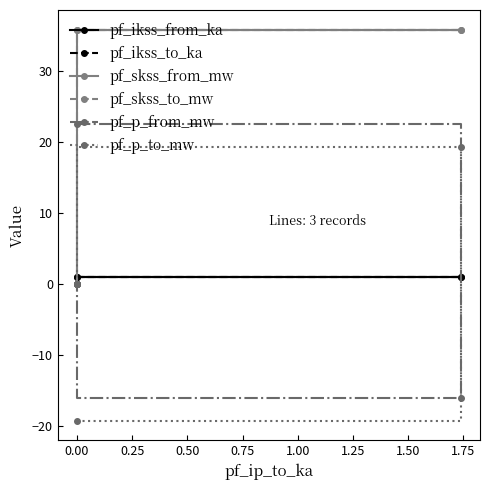

How many values in the pf_ikss_from_ka series are below 1?

1